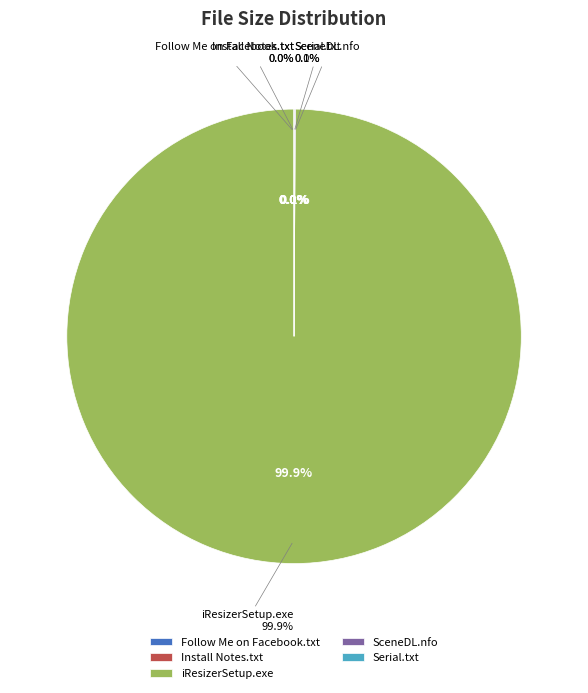

Which slice is the smallest?

Follow Me on Facebook.txt